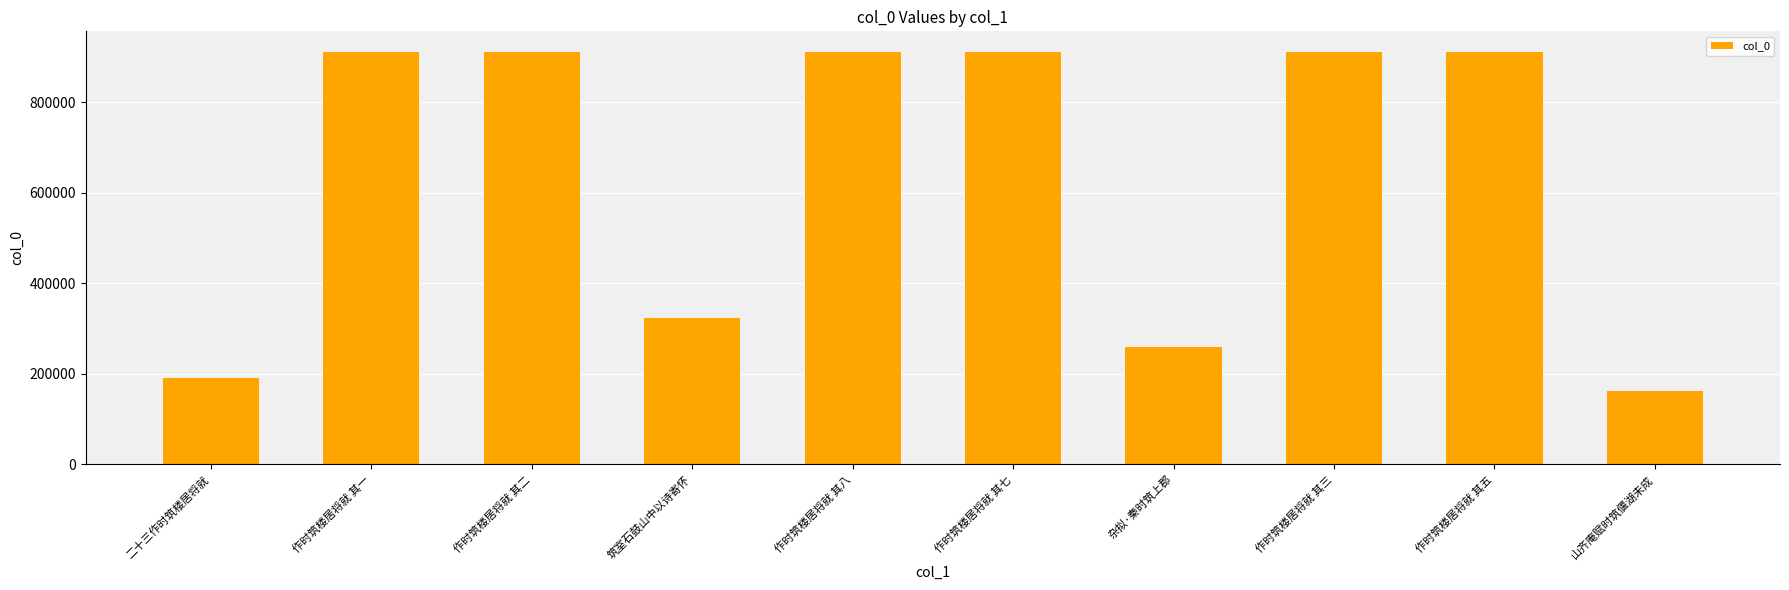

Which label corresponds to the smallest value in the chart?

山齐庵赋时筑偃湖未成